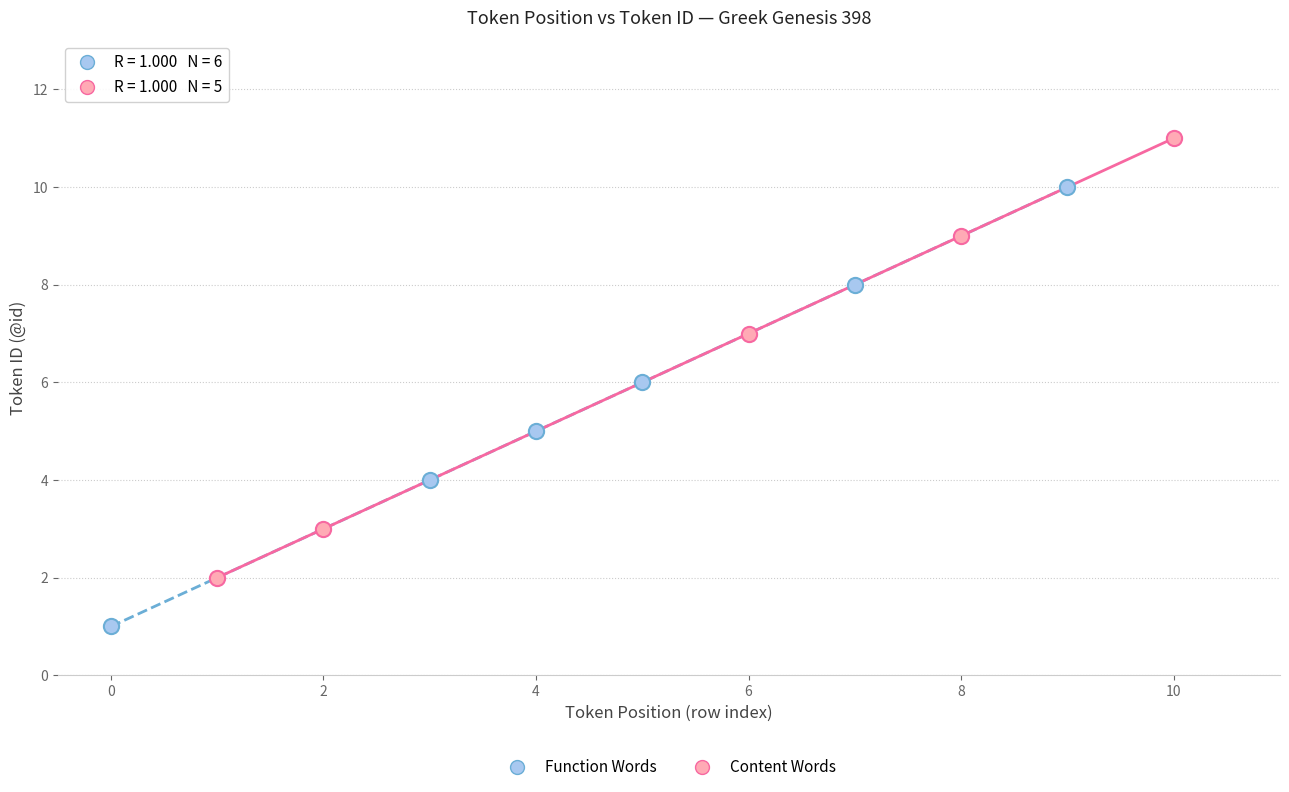

What are all the series names shown in the legend?

Function Words, Content Words